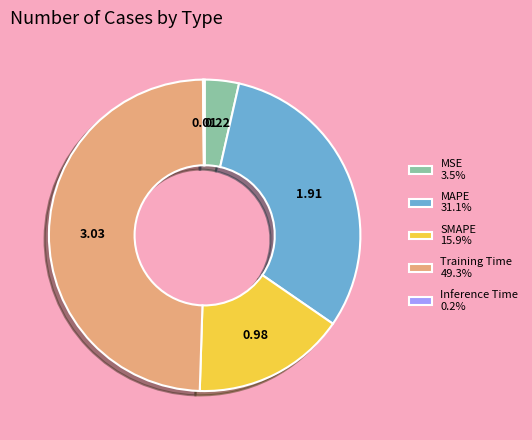

Do SMAPE 15.9% and Training Time 49.3% together represent more than half of the pie?

Yes